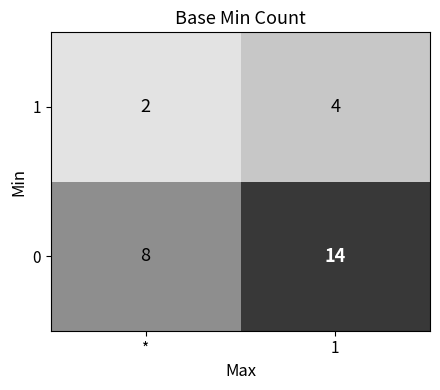

Is it true that 0 equals 13 at *?

False